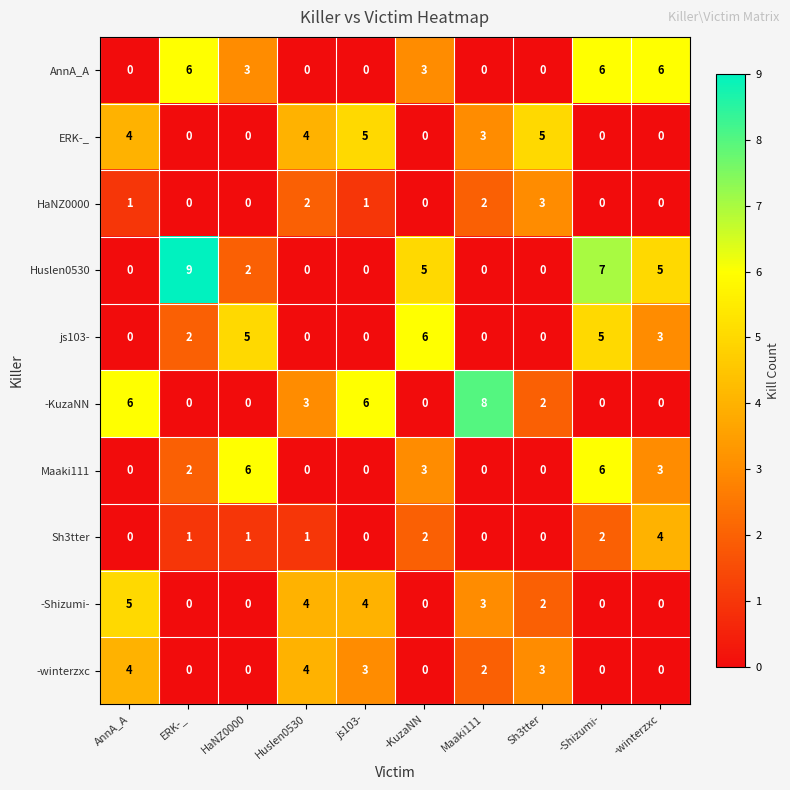

What is the spread (max minus min) of values at AnnA_A?

6